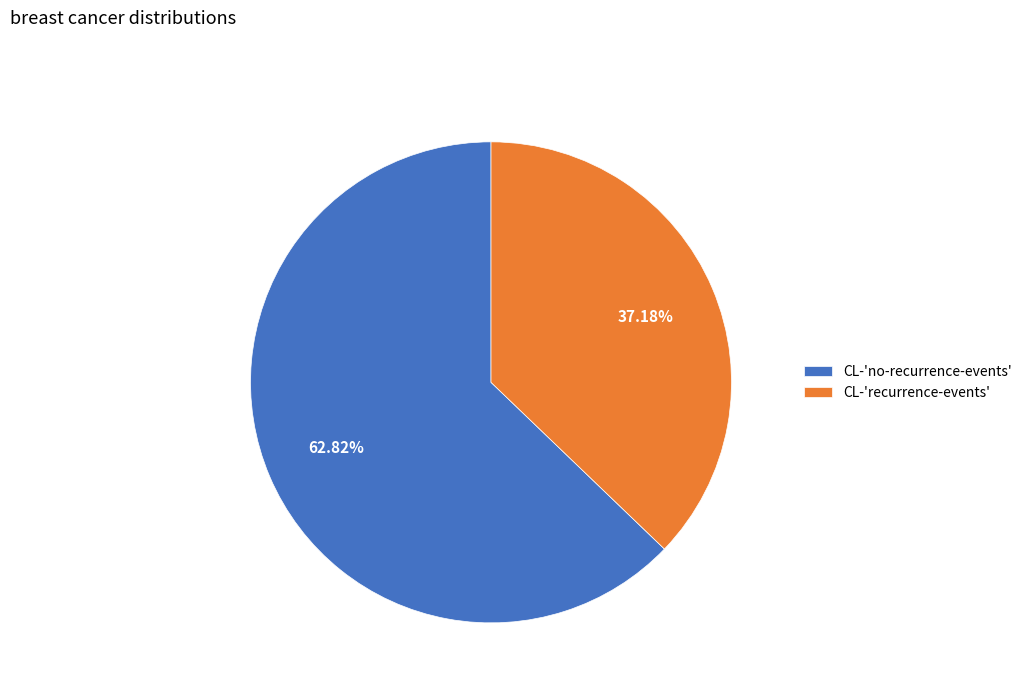

How many segments does this pie chart have?

2